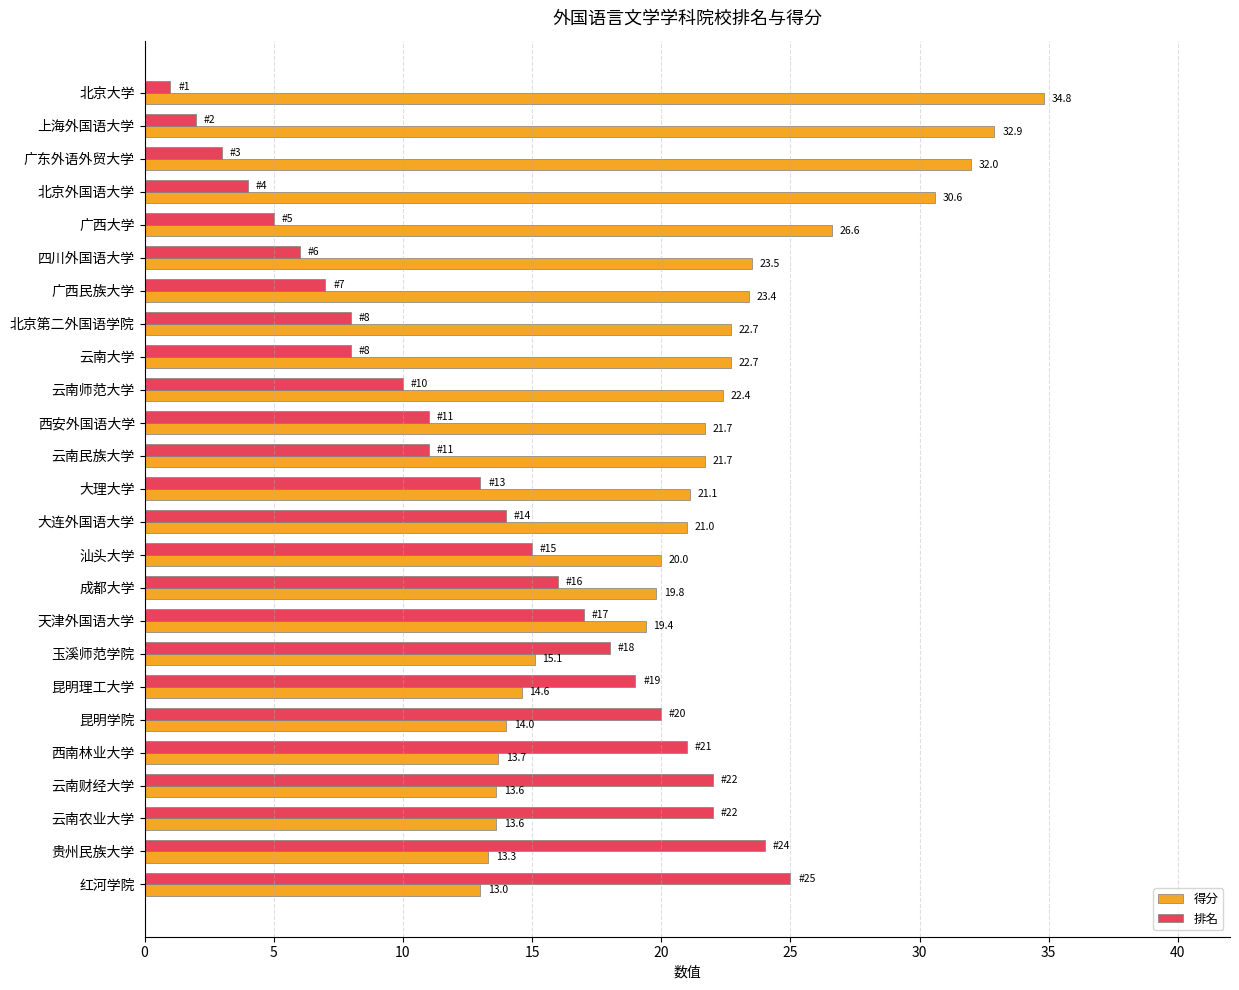

How many values in the 得分 series are below 21?

11